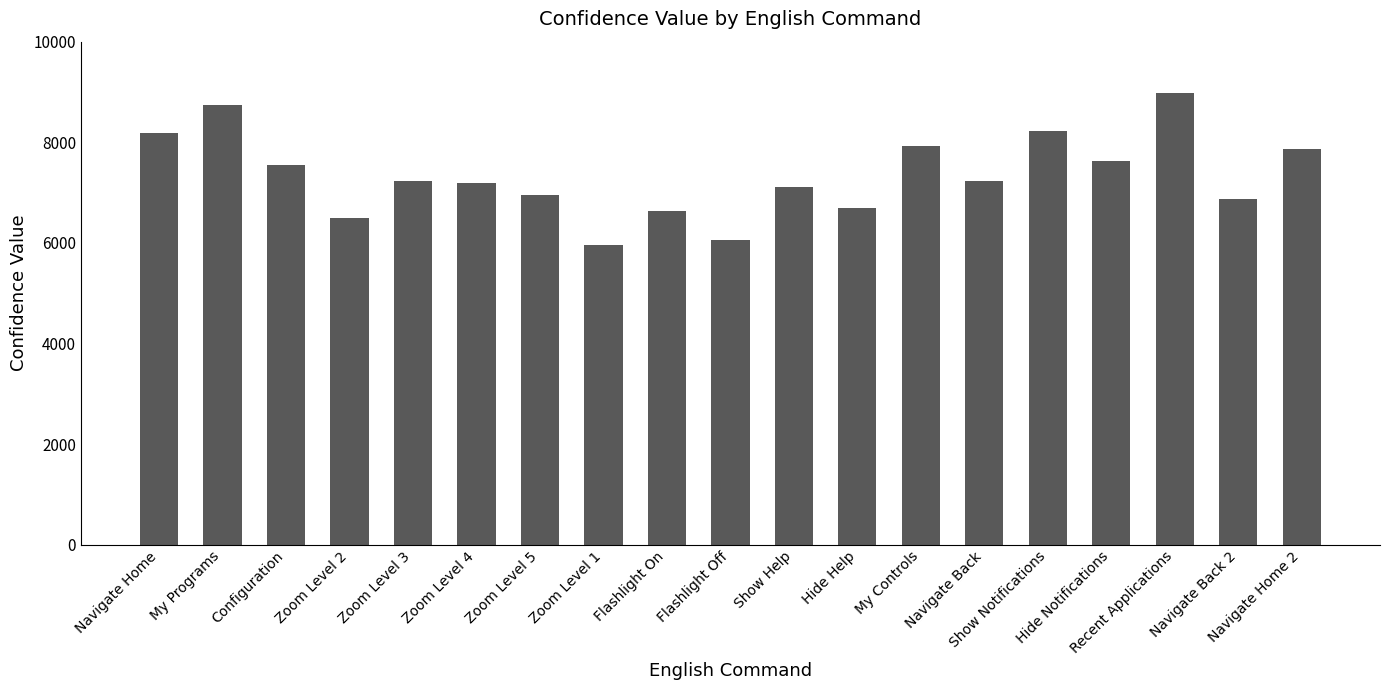

What is the greatest value displayed?

8983